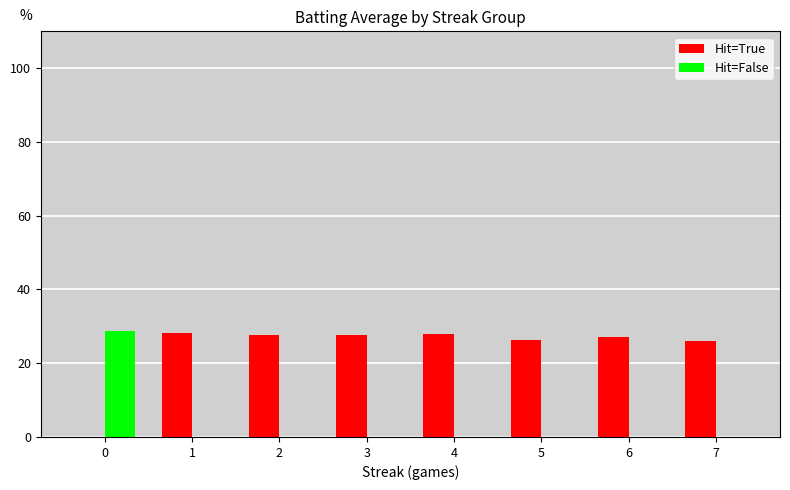

What is the average value of the Hit=True series?

23.8